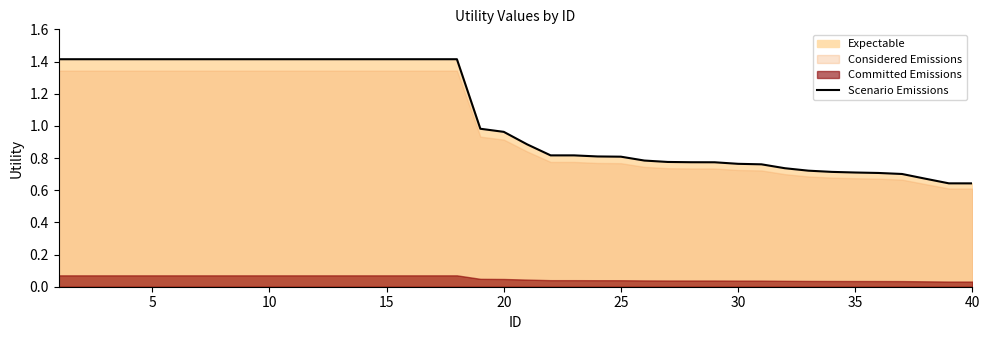

Which category has the lowest value across all series?

40